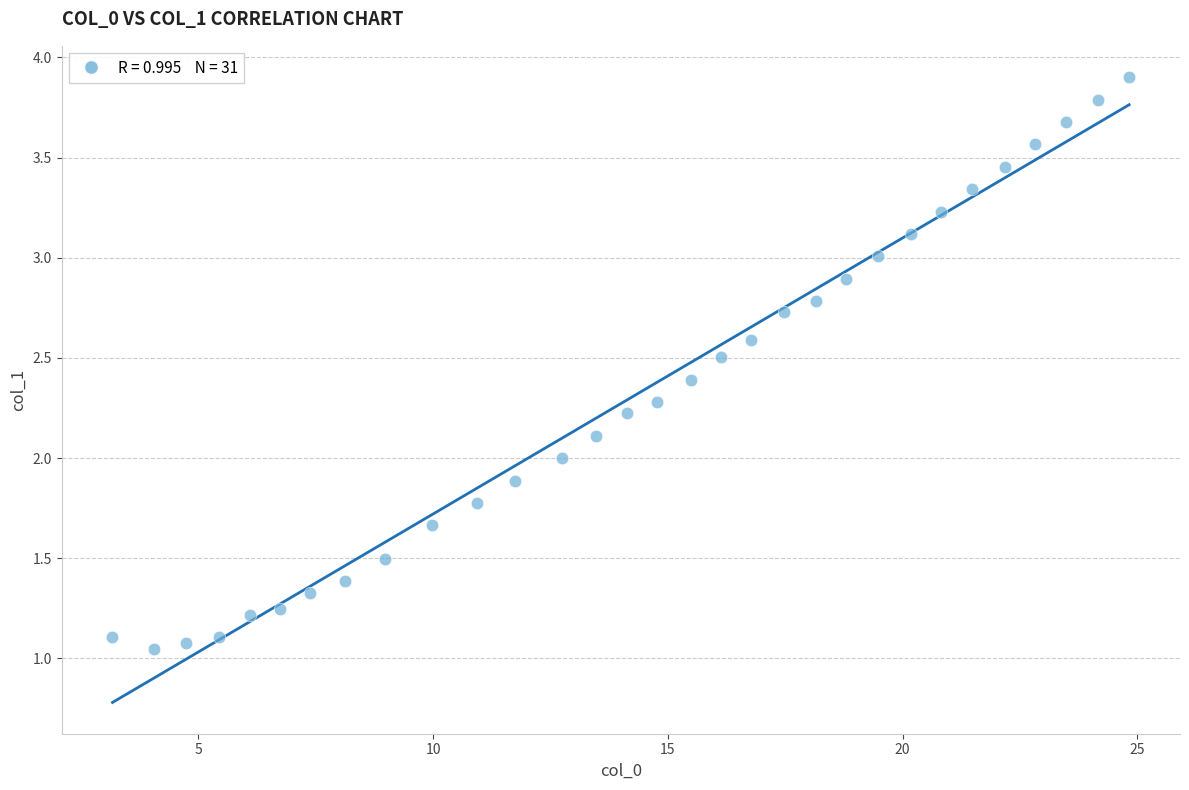

What is the range of X values (max minus min)?

21.7